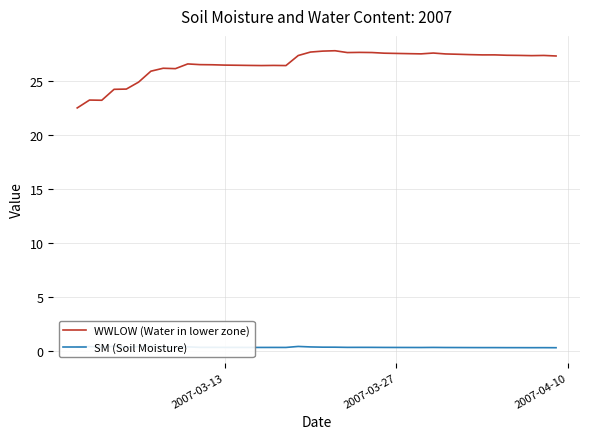

Is it true that WWLOW (Water in lower zone) equals 27.5 at 2007-03-27?

True